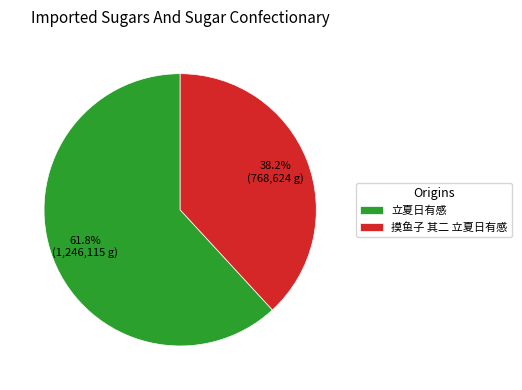

Which category has the biggest portion of the pie?

立夏日有感